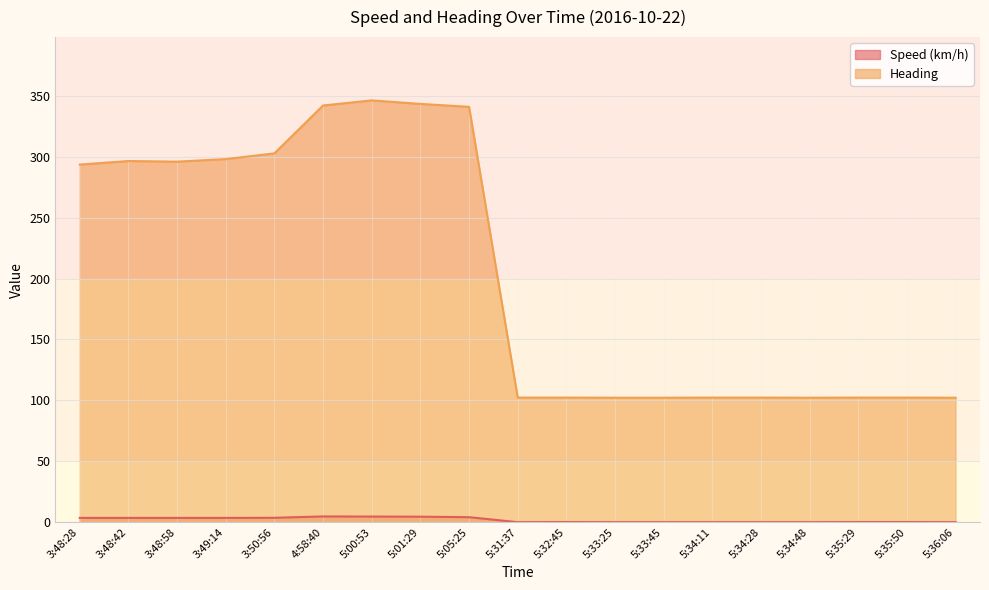

How many lines are shown in the chart?

2